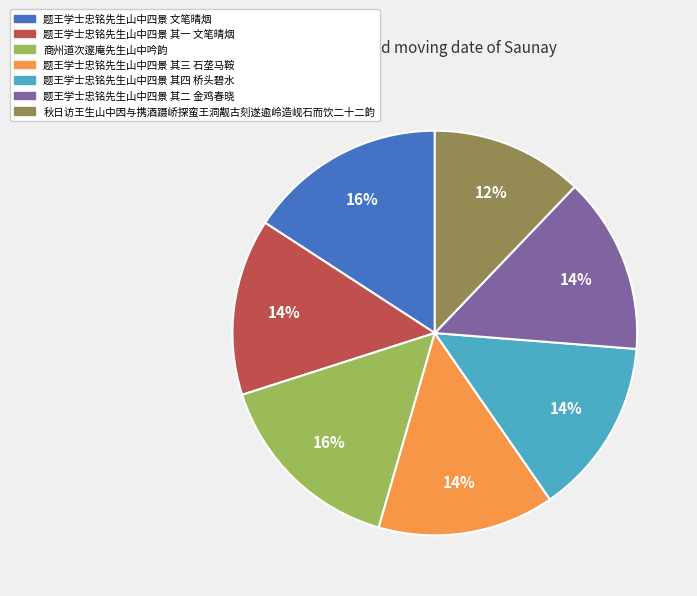

To the nearest percent, what is the difference between the 题王学士忠铭先生山中四景 其一 文笔晴烟 and 题王学士忠铭先生山中四景 文笔晴烟 slice percentages?

2%